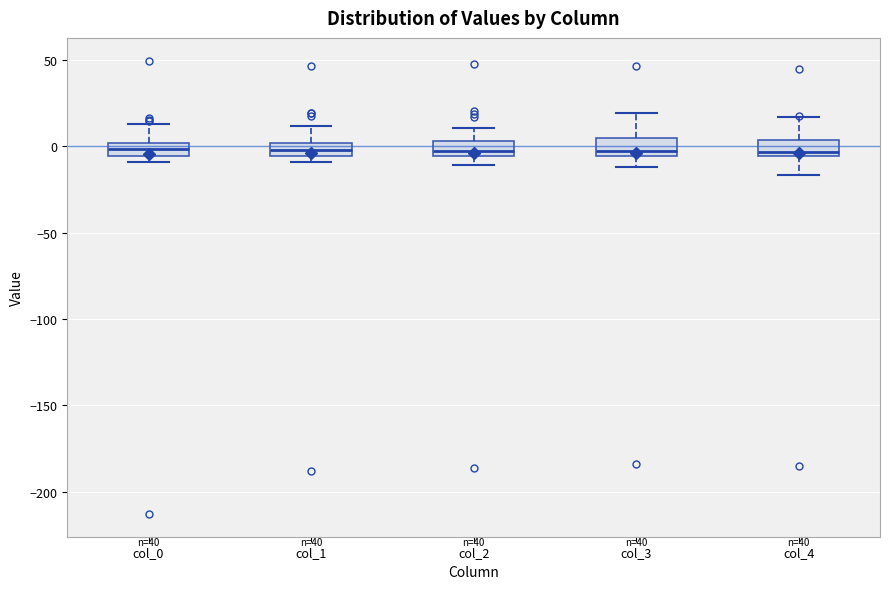

Where does the lower whisker of the box for col_2 end on the y-axis? The values are not printed on the chart, so give them approximately, as read against the axis.

-10